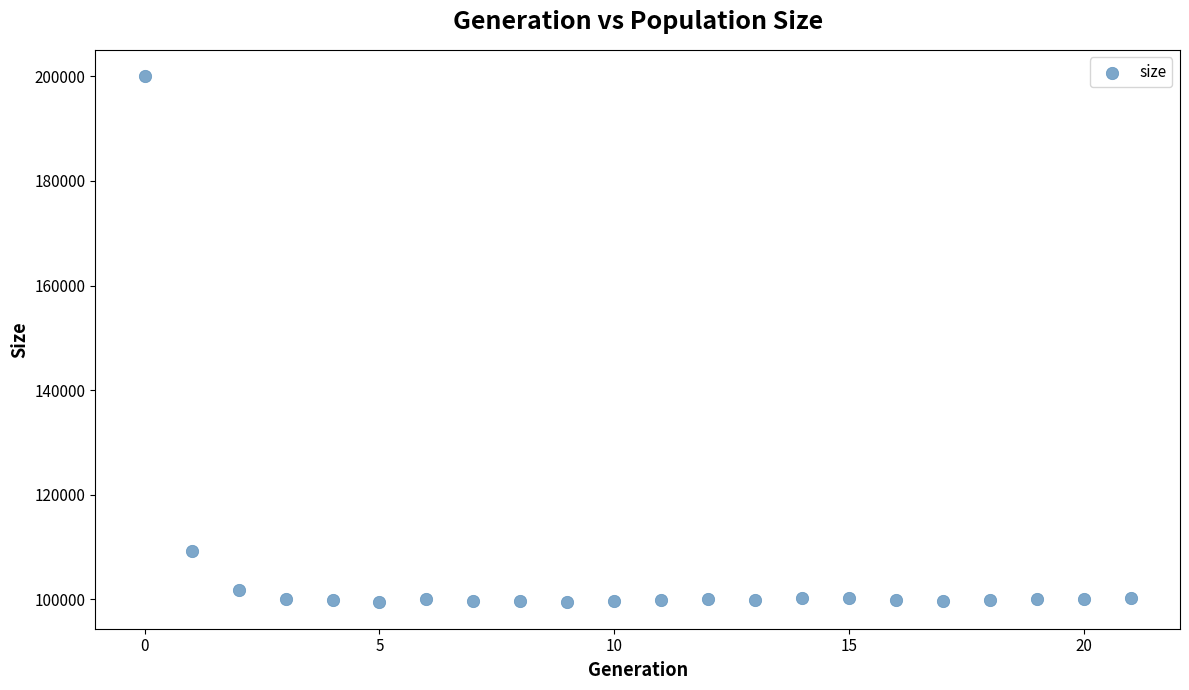

What Y value in the scatter plot is closest to 149731?

109337